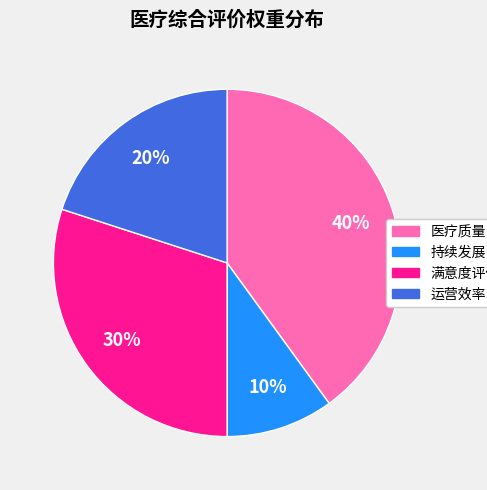

Does 持续发展 account for over 50% of the chart?

No